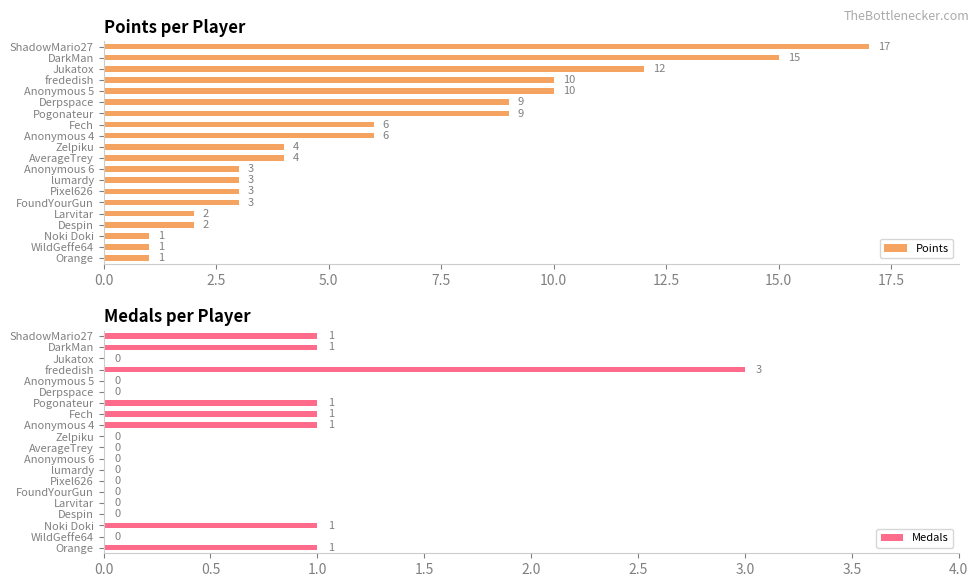

Is it true that Points equals 4 at AverageTrey?

True